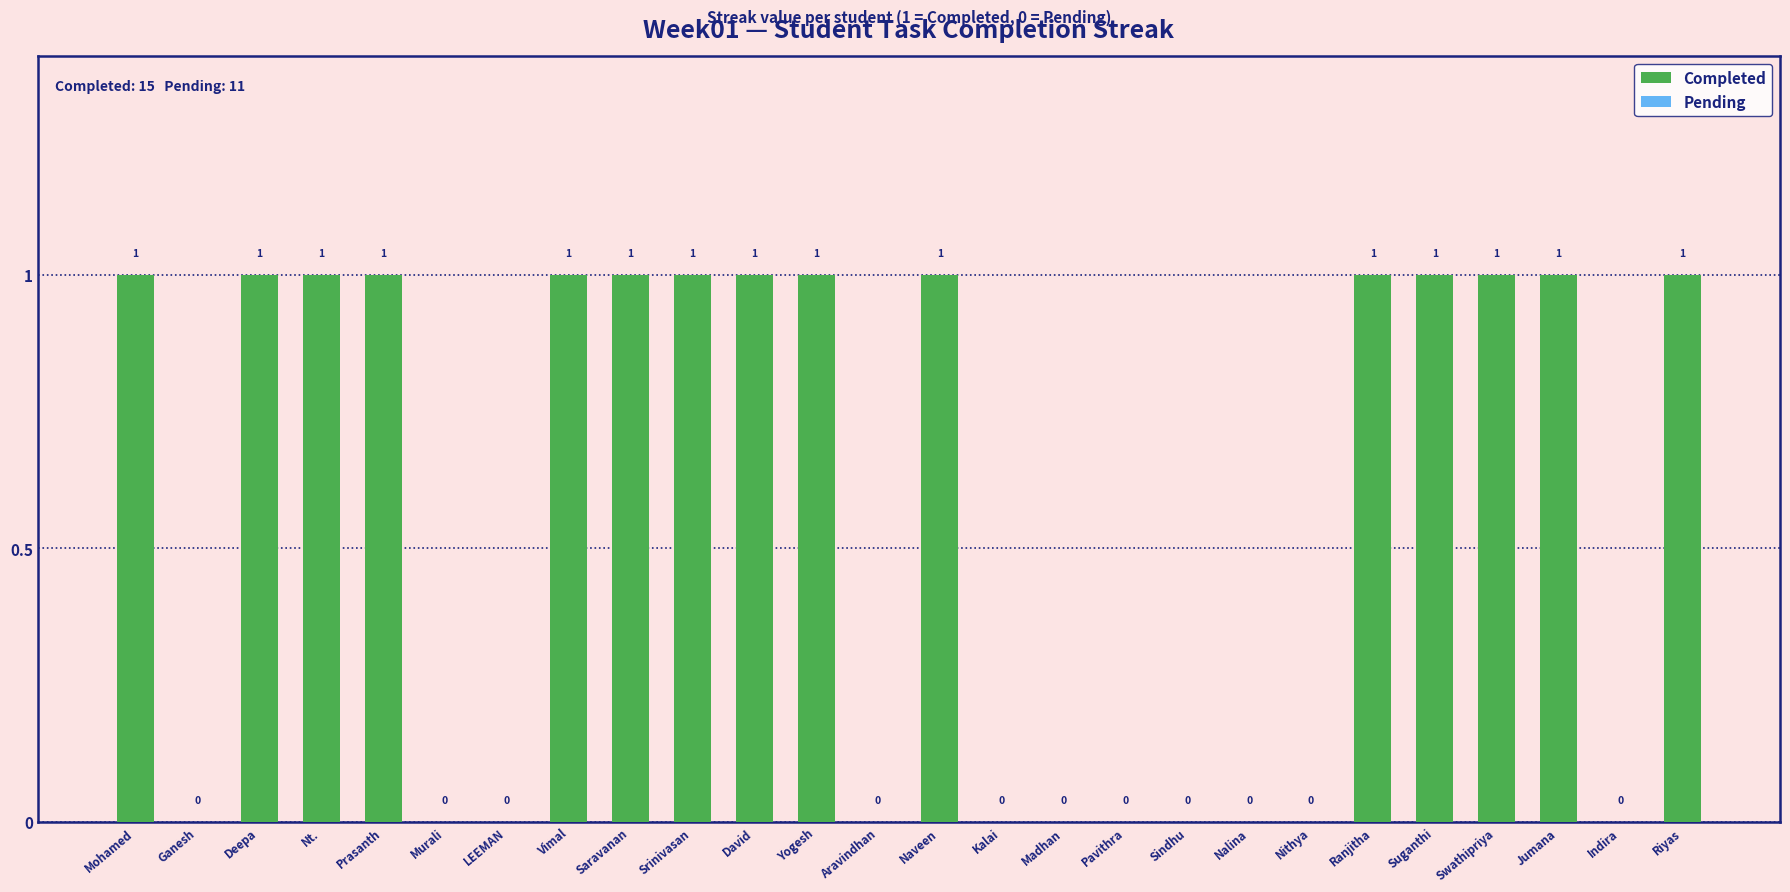

Rank the categories by value from lowest to highest.

Ganesh Kumar R, Murali T, LEEMAN THOMAS, Aravindhan Selvaraj, Kalai Selvi, Madhan Karthick, Pavithra Selvaraj, Sindhu Laheri Uthaya Surian, Nalina Athinamilagi, Nithya Naveen, Indira Priyadharshini, Mohamed Hasir, Deepa N, Nt. Nallathayammal, Prasanth Govindaraj, Vimal Nadarajan, Saravanan Selvam, Srinivasan SR, David Raj, Yogesh Kumar JG, Naveen Bromiyo A R, Ranjitha, Suganthi Ramaraj, Swathipriya, Jumana, Riyas ahamed J